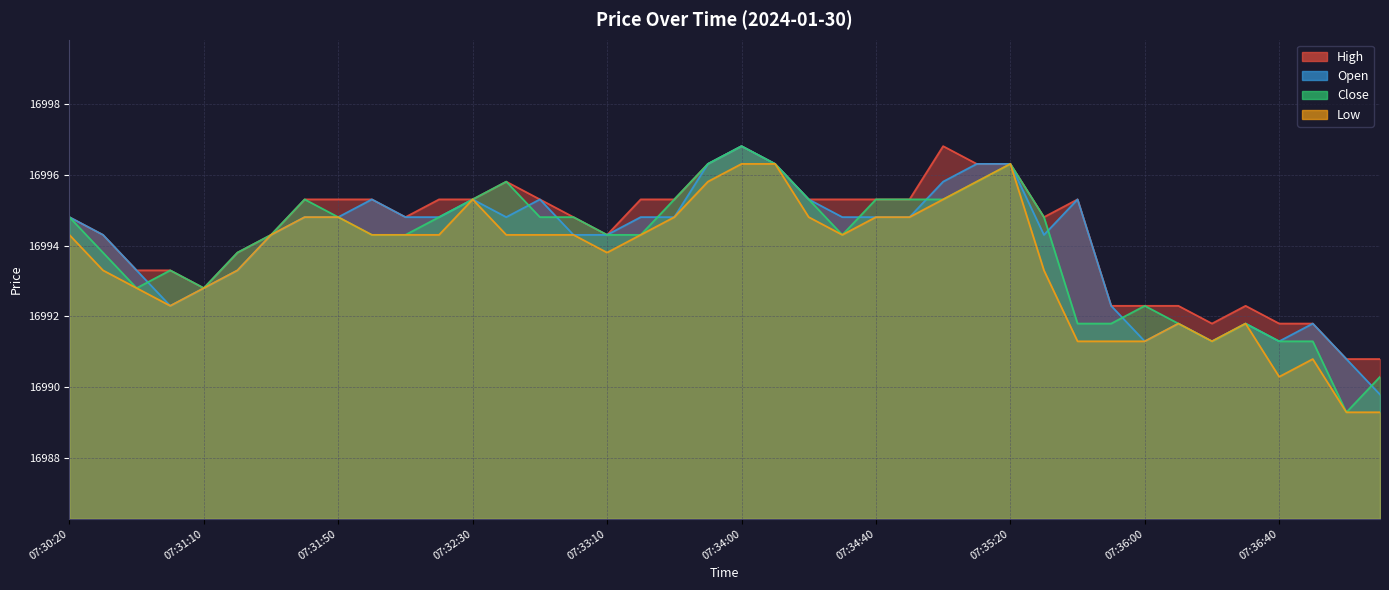

What is the smallest value displayed?

16989.3